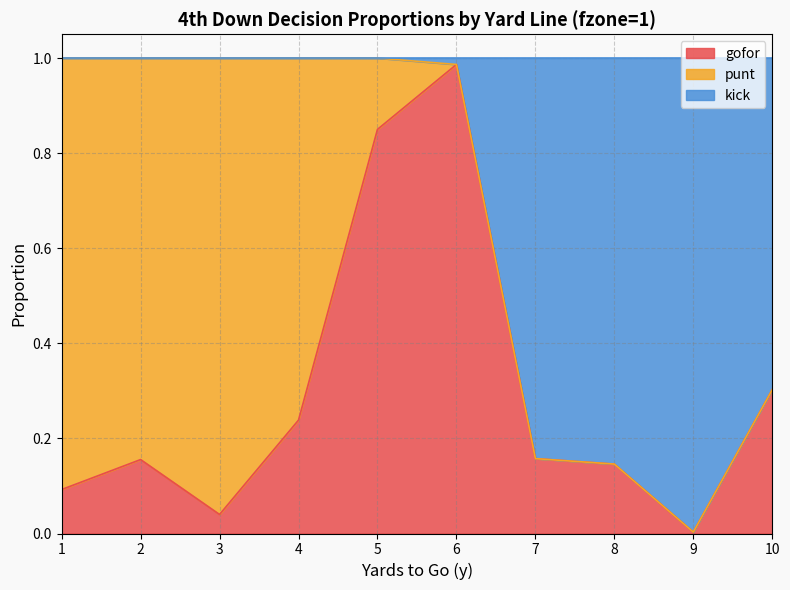

Is it true that gofor equals 0.1 at 2?

False